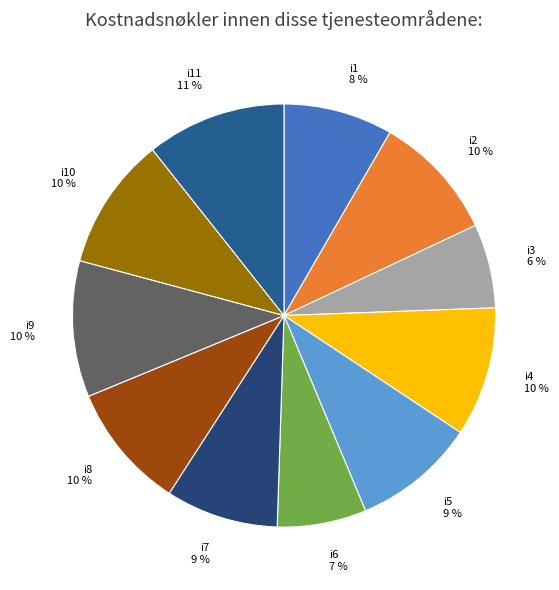

To the nearest percent, what is the difference between the i2 and i11 slice percentages?

1%